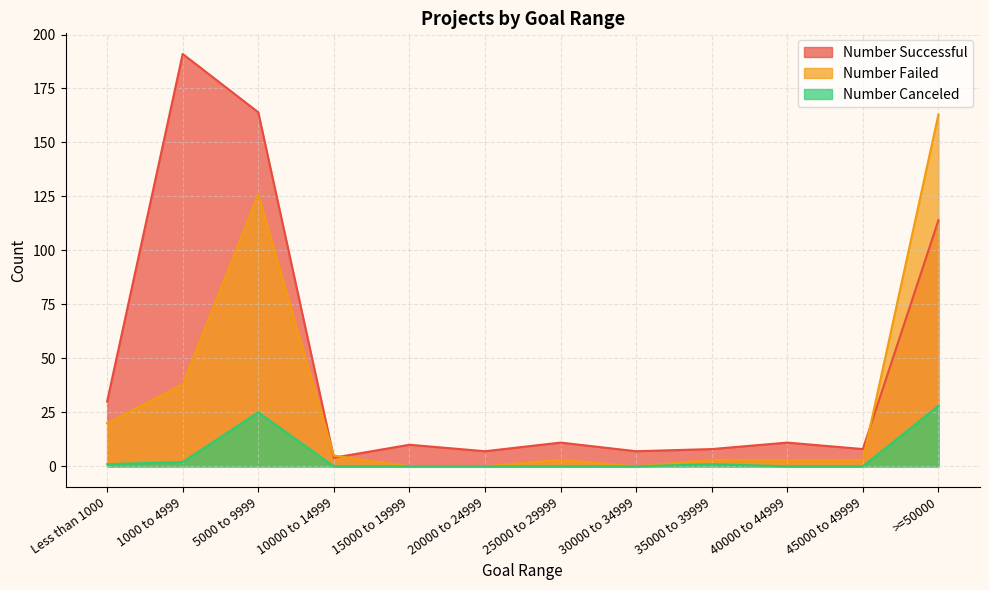

At which category is the sum across all series the highest?

5000 to 9999